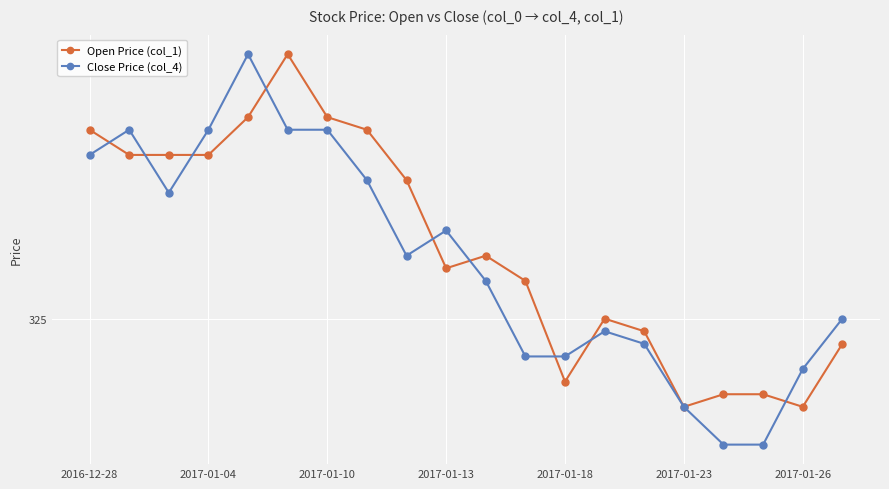

What are all the series names shown in the legend?

Open Price (col_1), Close Price (col_4)